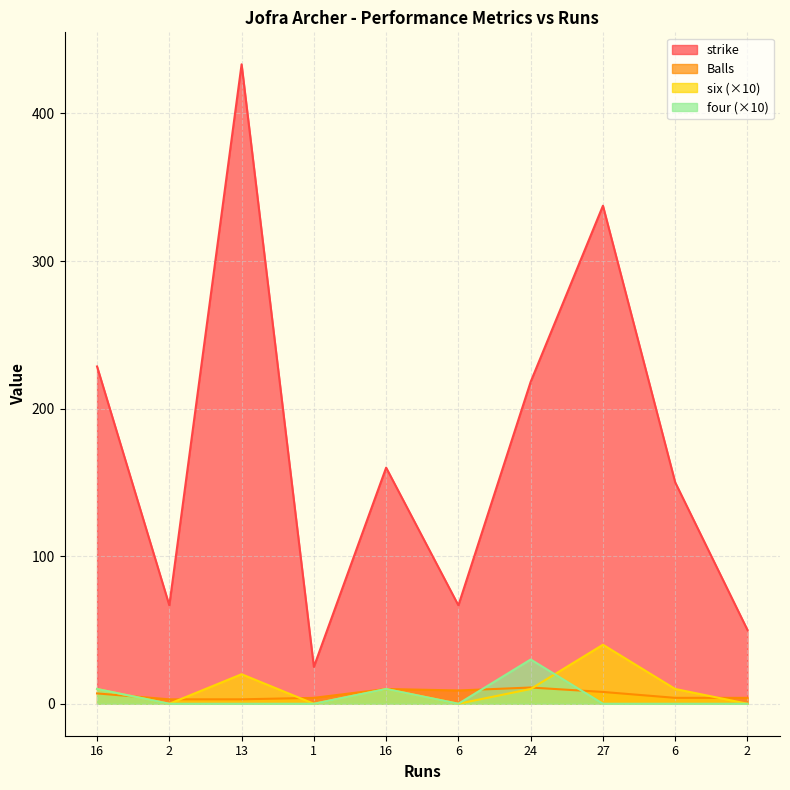

Rank the categories by four value from lowest to highest.

2, 13, 1, 6, 27, 6, 2, 16, 16, 24